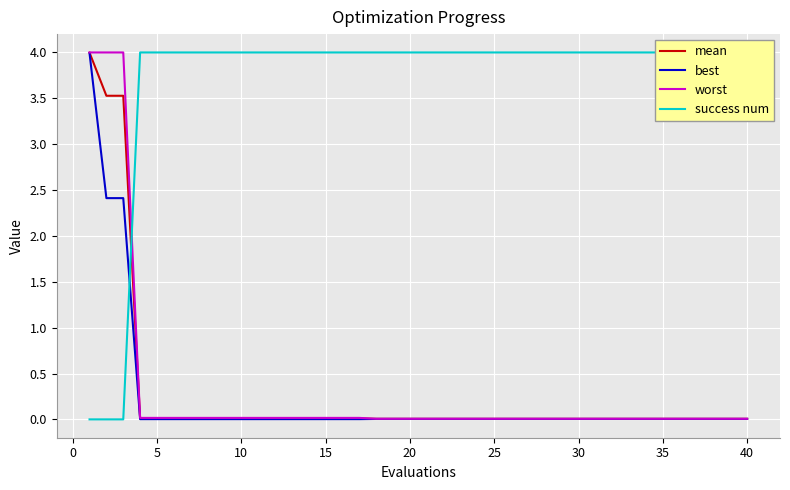

The best series shows 0.0 at 10. True or false?

True